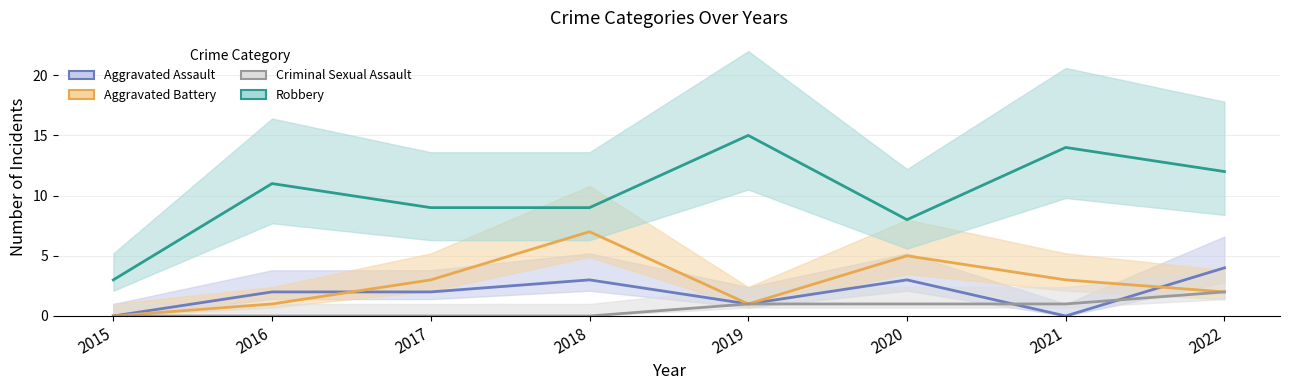

In Aggravated Assault, how many points are higher than both neighbors (excluding endpoints)?

2